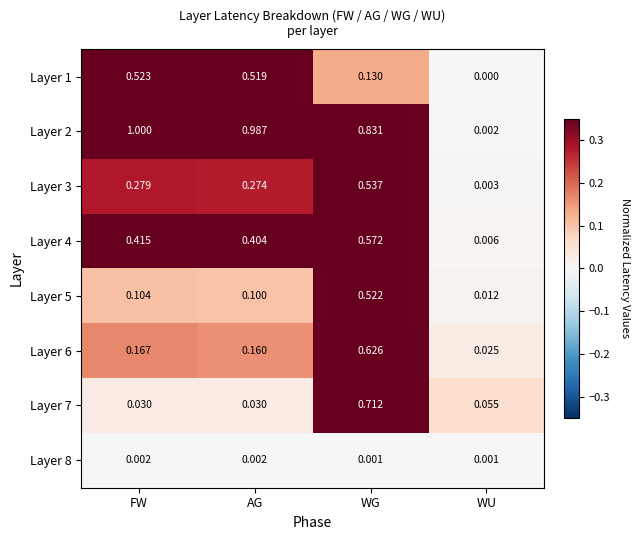

What is the difference between the highest and lowest values at WU?

0.1